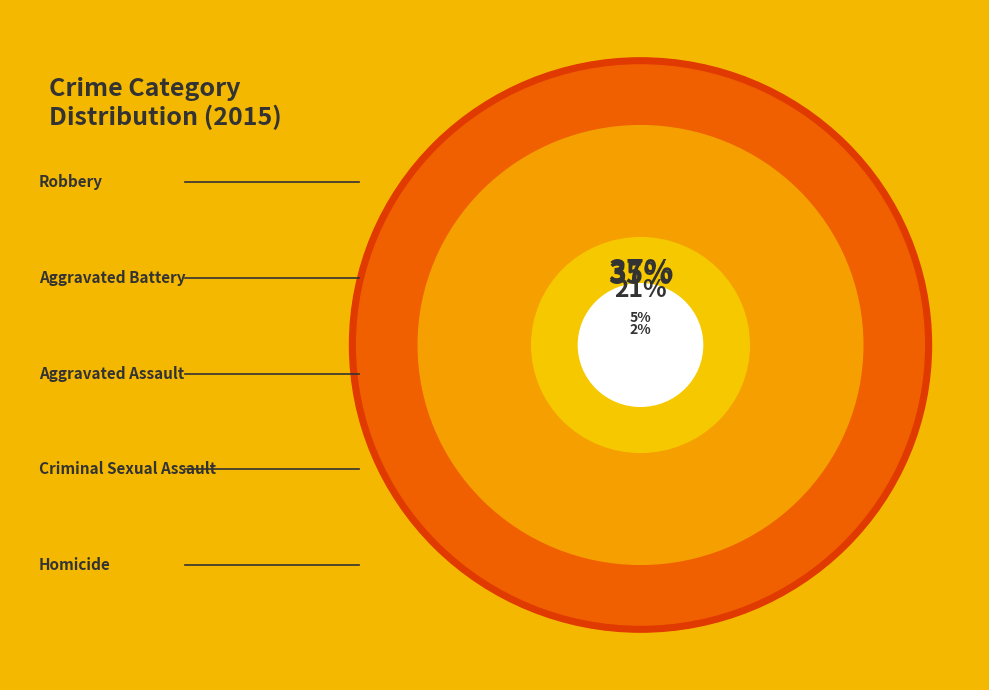

To the nearest percent, what is the difference between the Homicide and Aggravated Assault slice percentages?

20%